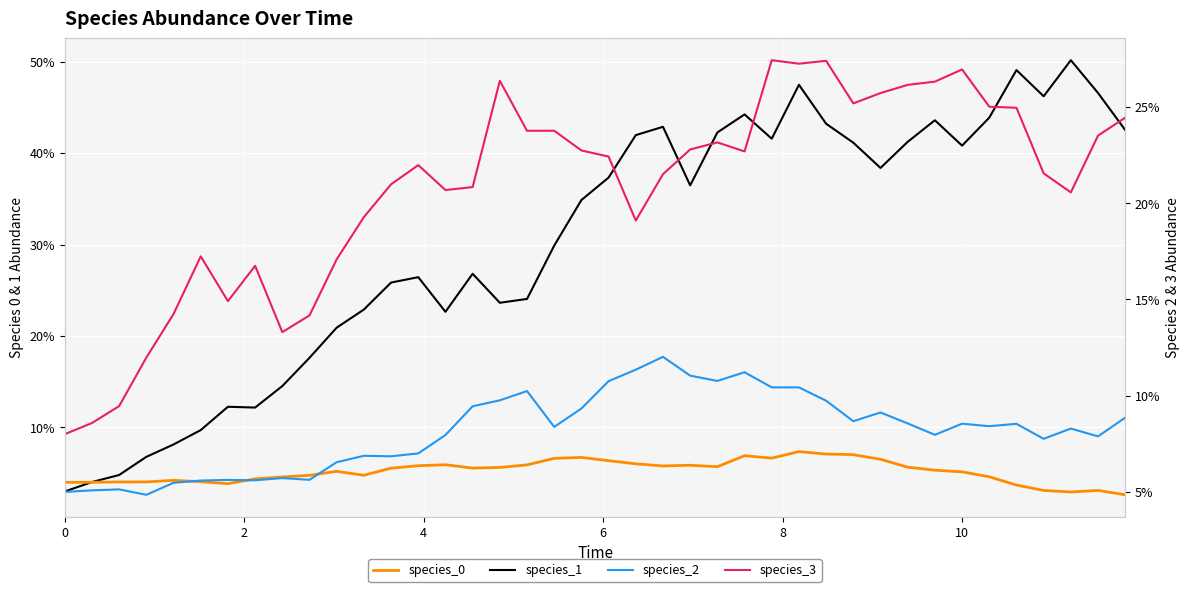

List the series in order of their peak value, lowest first.

species_0, species_2, species_3, species_1